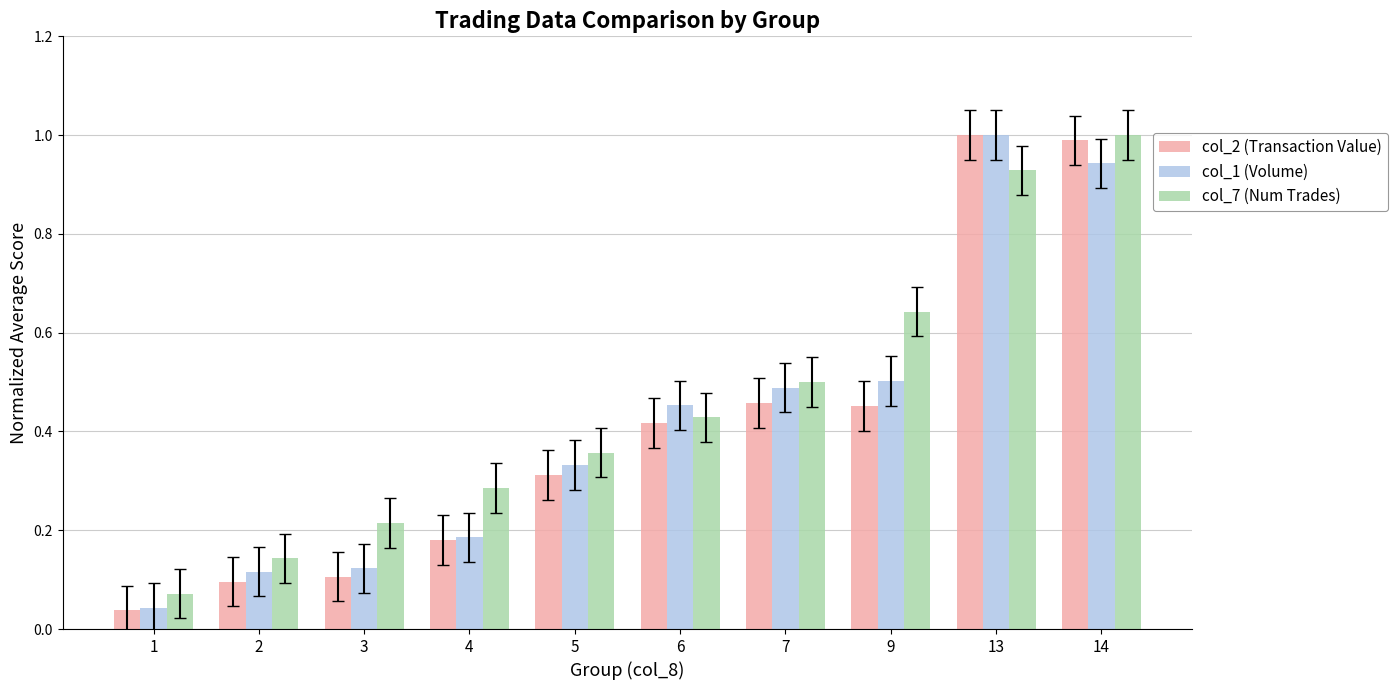

What is the difference between the maximum and minimum values in the col_1 (Volume) series?

1.0